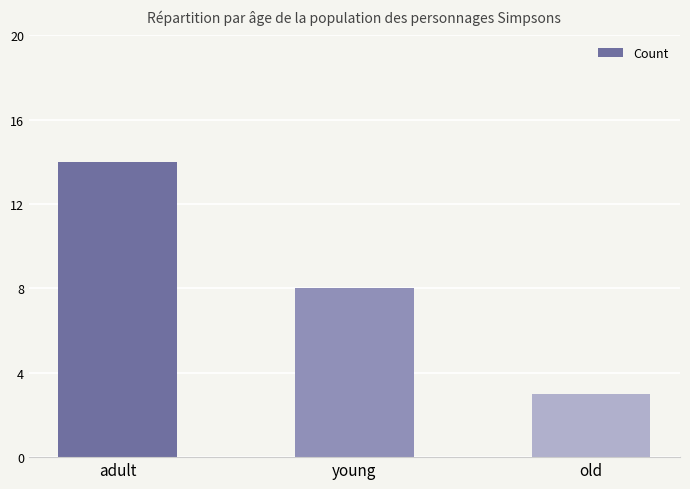

Reading right to left, transcribe all the data shown in this chart.

old=3	young=8	adult=14